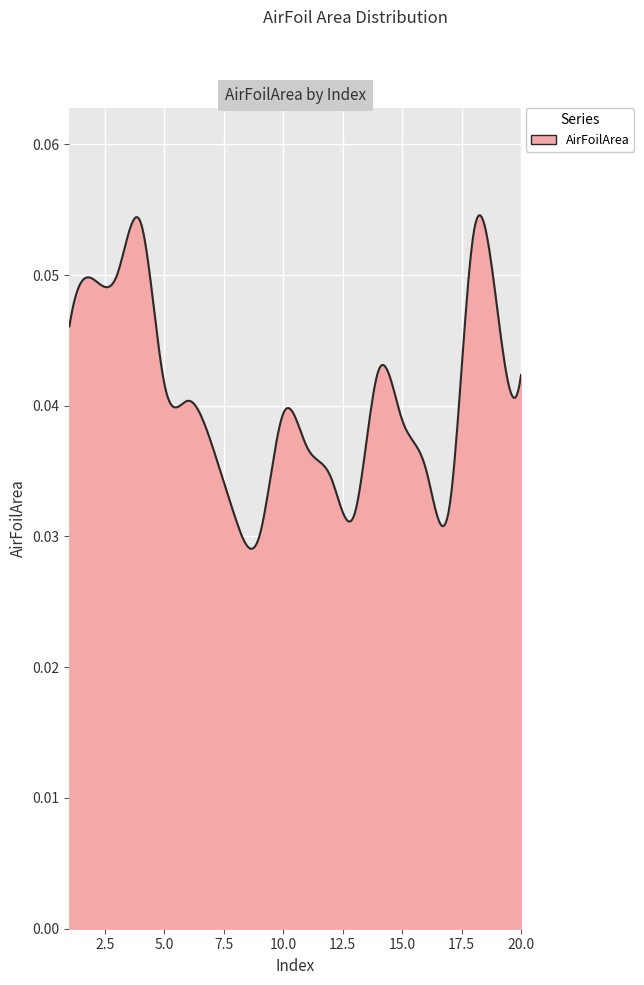

List the labels in order of value, largest first.

4, 18, 3, 2, 19, 1, 14, 20, 5, 6, 10, 15, 7, 11, 16, 12, 17, 13, 8, 9